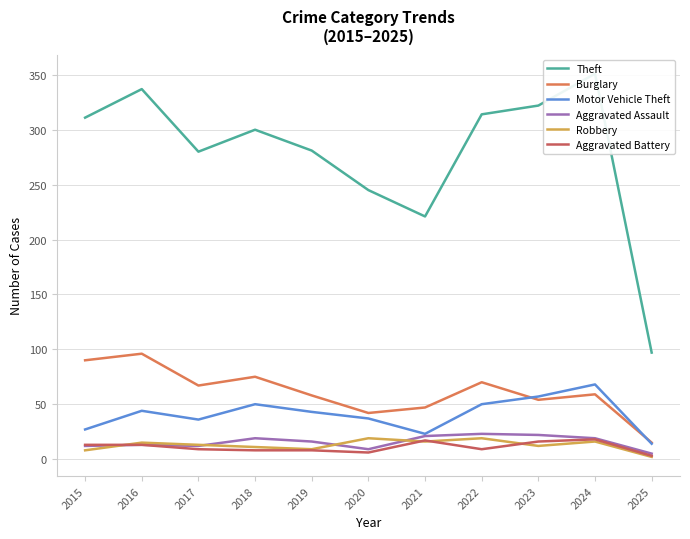

Is the value of Theft at 2017 greater than the value of Aggravated Battery at 2022?

Yes